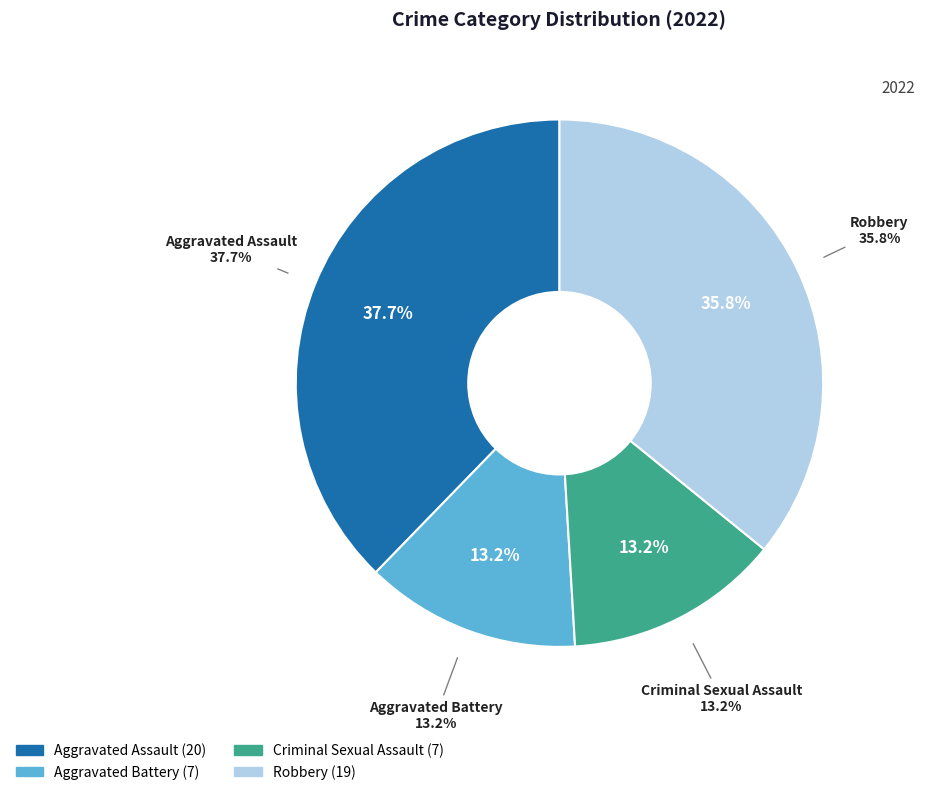

What is the total percentage of Aggravated Assault and Robbery?

73.6%